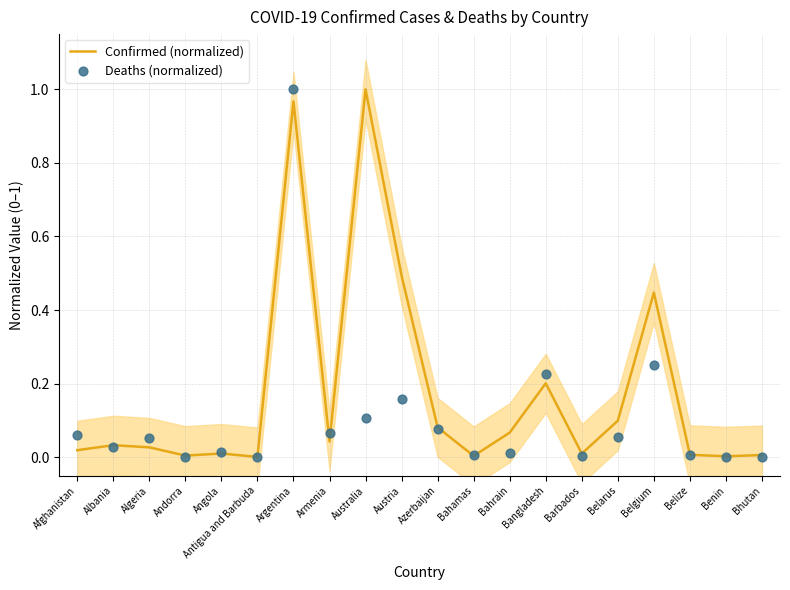

At how many categories does at least one series exceed 0?

20